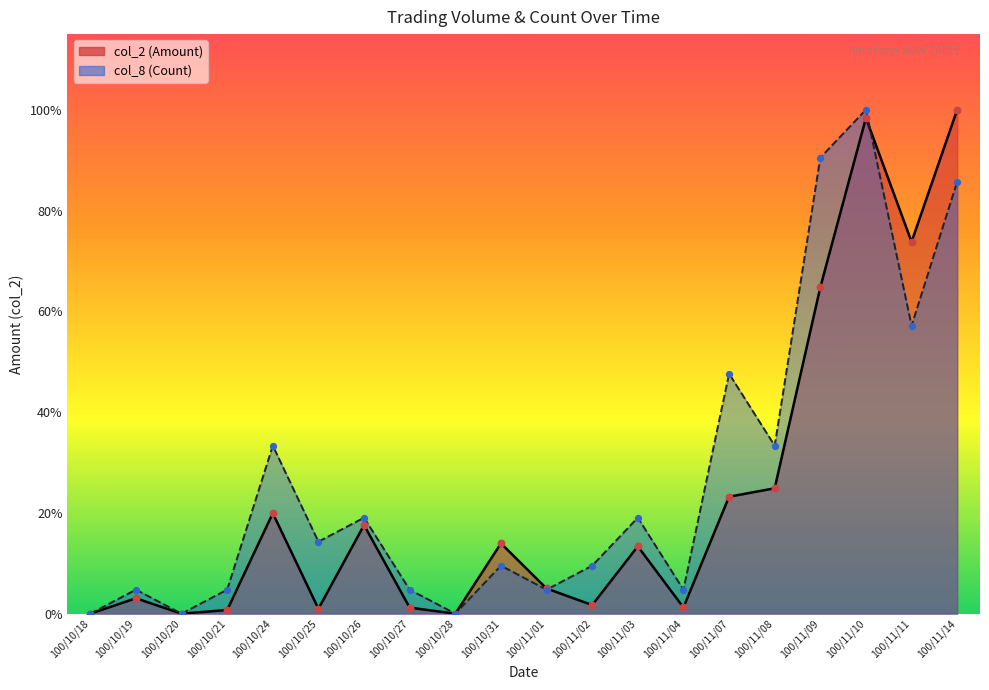

Which series has the largest Y range (max minus min)?

col_2 (Amount) line